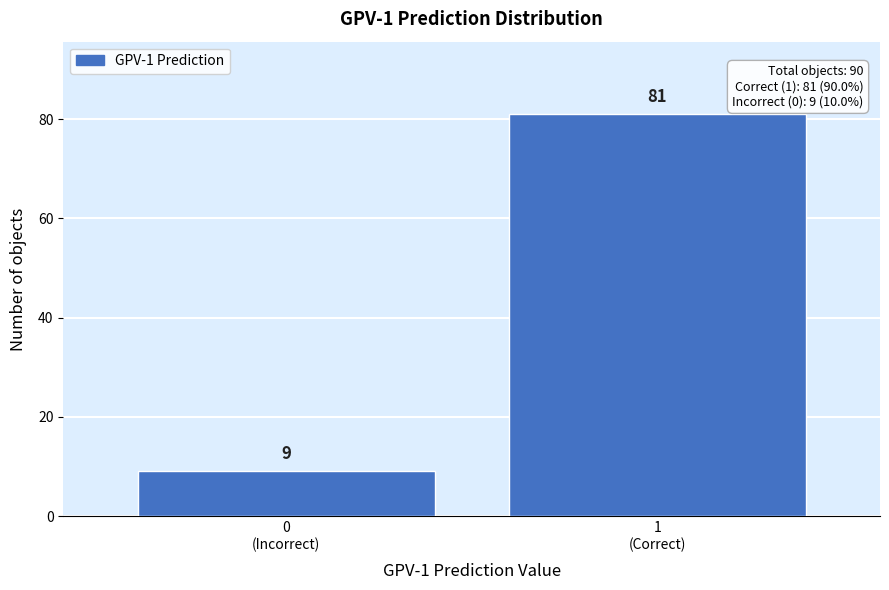

Reading right to left, extract all data points from this chart.

81	9